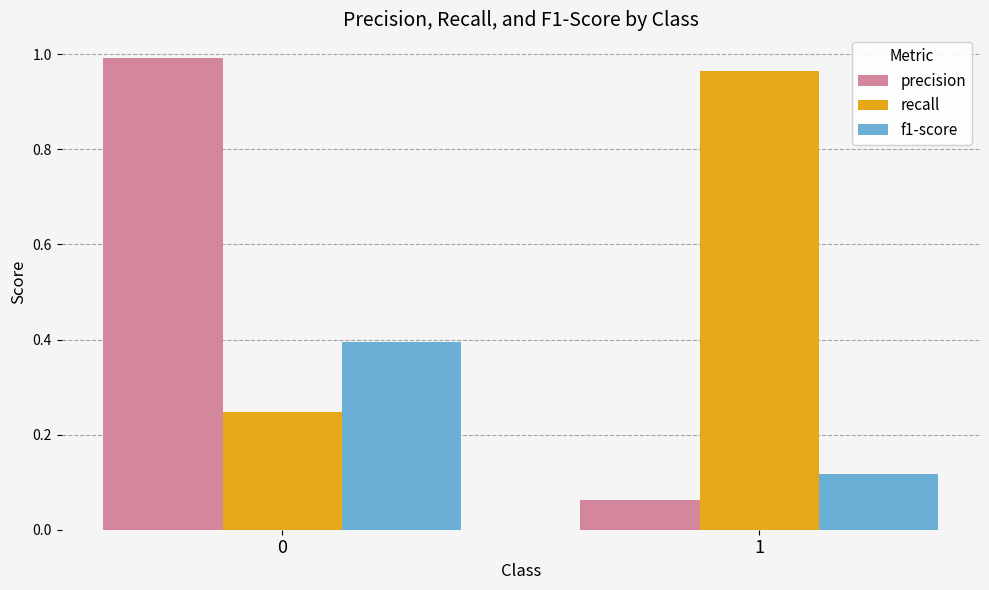

What is the difference between the recall values at 1 and 0?

0.7